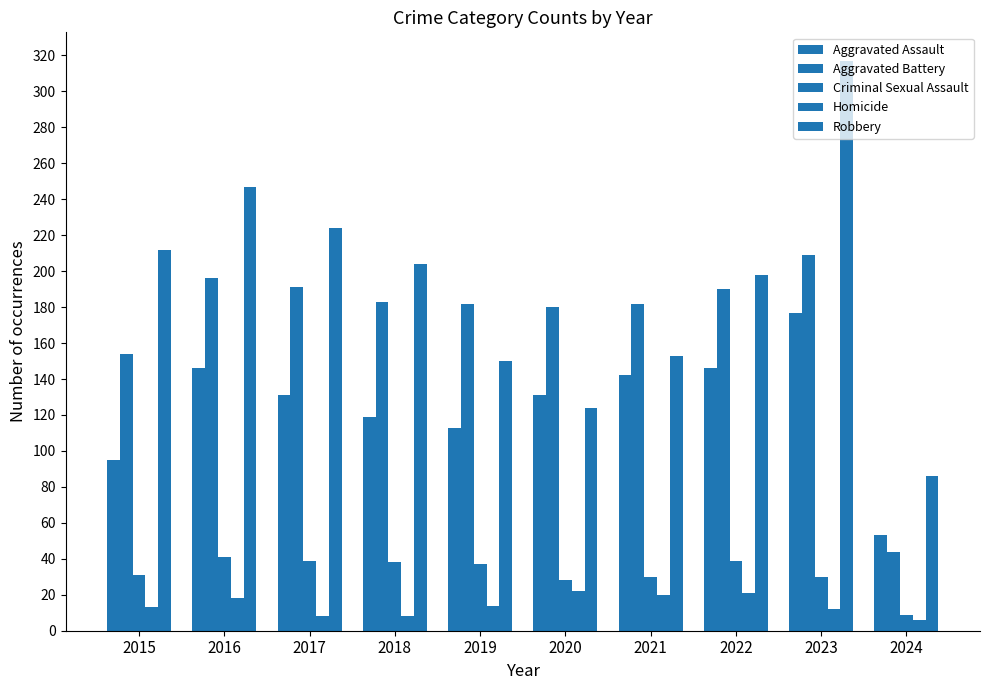

Reading right to left, transcribe all the data shown in this chart.

Aggravated Assault: 2024=53	2023=177	2022=146	2021=142	2020=131	2019=113	2018=119	2017=131	2016=146	2015=95
Aggravated Battery: 2024=44	2023=209	2022=190	2021=182	2020=180	2019=182	2018=183	2017=191	2016=196	2015=154
Criminal Sexual Assault: 2024=9	2023=30	2022=39	2021=30	2020=28	2019=37	2018=38	2017=39	2016=41	2015=31
Homicide: 2024=6	2023=12	2022=21	2021=20	2020=22	2019=14	2018=8	2017=8	2016=18	2015=13
Robbery: 2024=86	2023=317	2022=198	2021=153	2020=124	2019=150	2018=204	2017=224	2016=247	2015=212